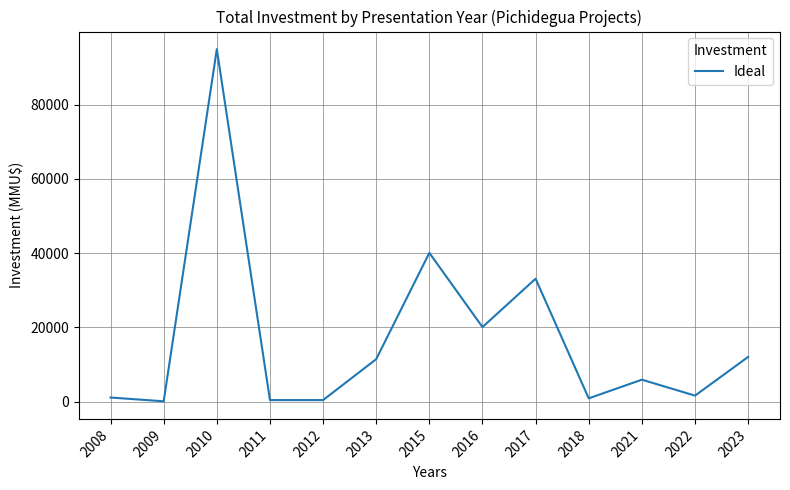

The chart shows a value of 400 at 2012. True or false?

True